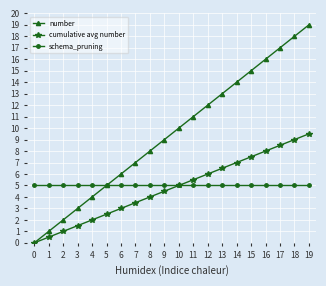

What is the sum of the schema_pruning values at 7 and 17?

10.0